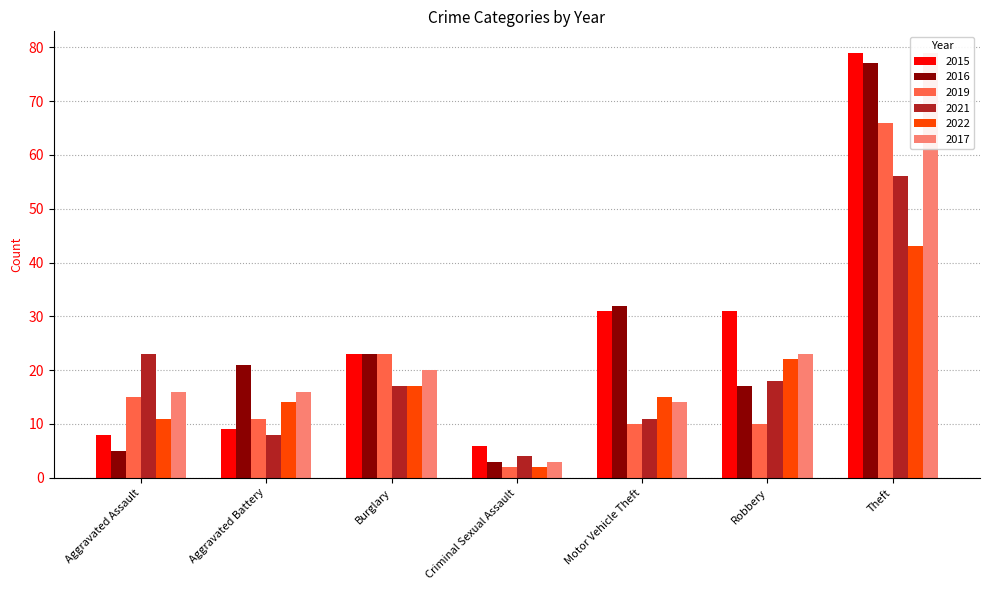

What are all the series names shown in the legend?

2015, 2016, 2019, 2021, 2022, 2017